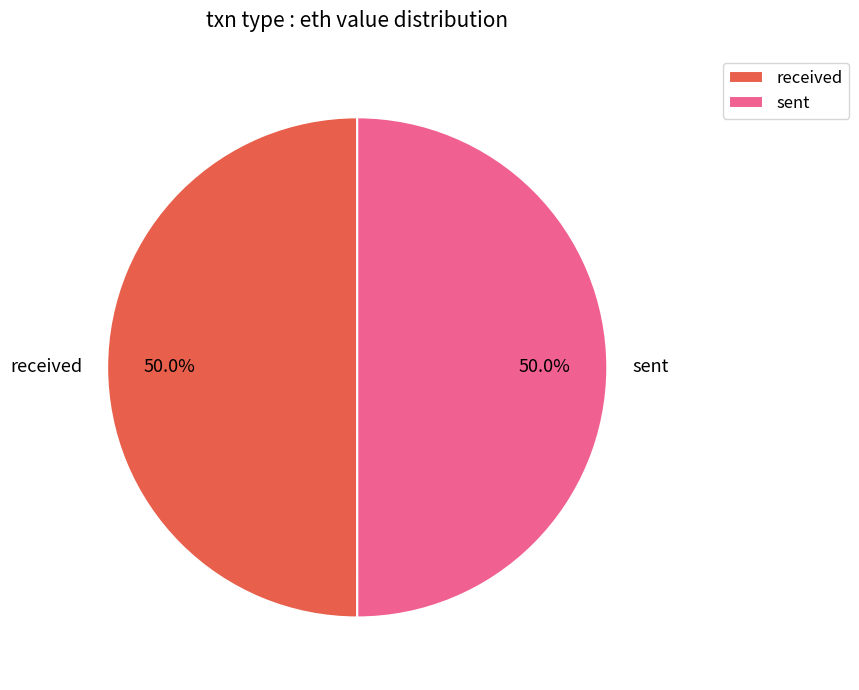

What is the ratio of the value at sent to the value at received?

1.0